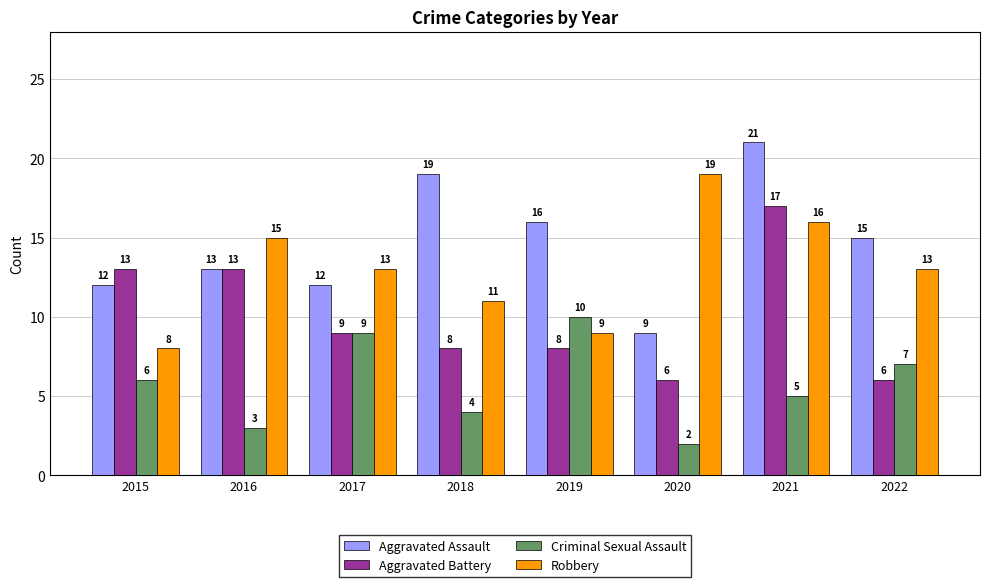

The Robbery series shows 17 at 2017. True or false?

False